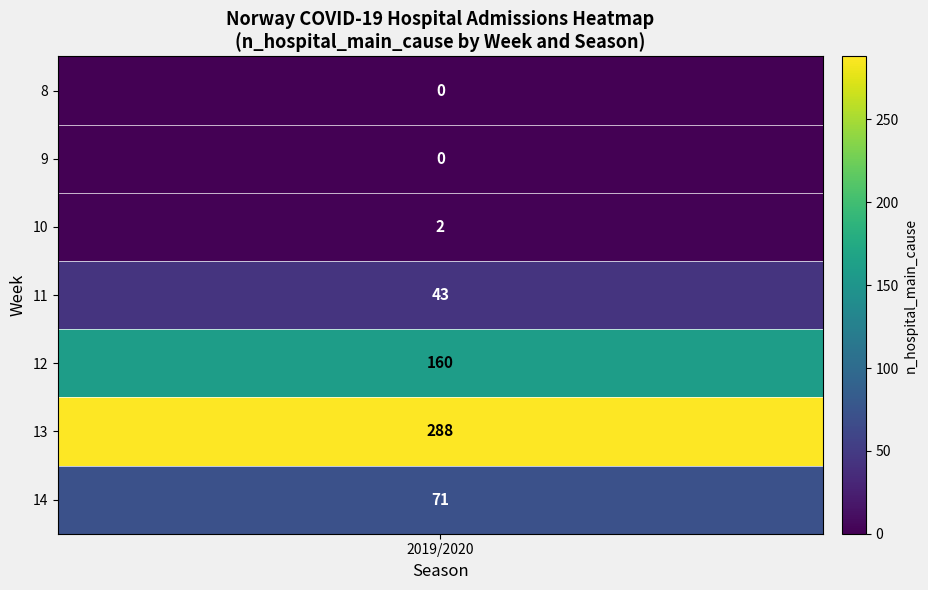

What is the sum of all values?

564